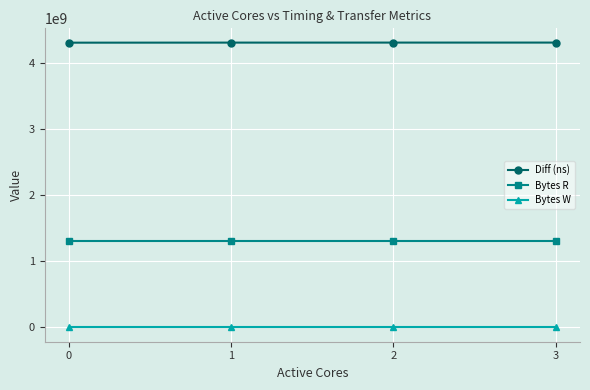

True or false: Diff (ns) has a value of 4311226656 at 0.

True